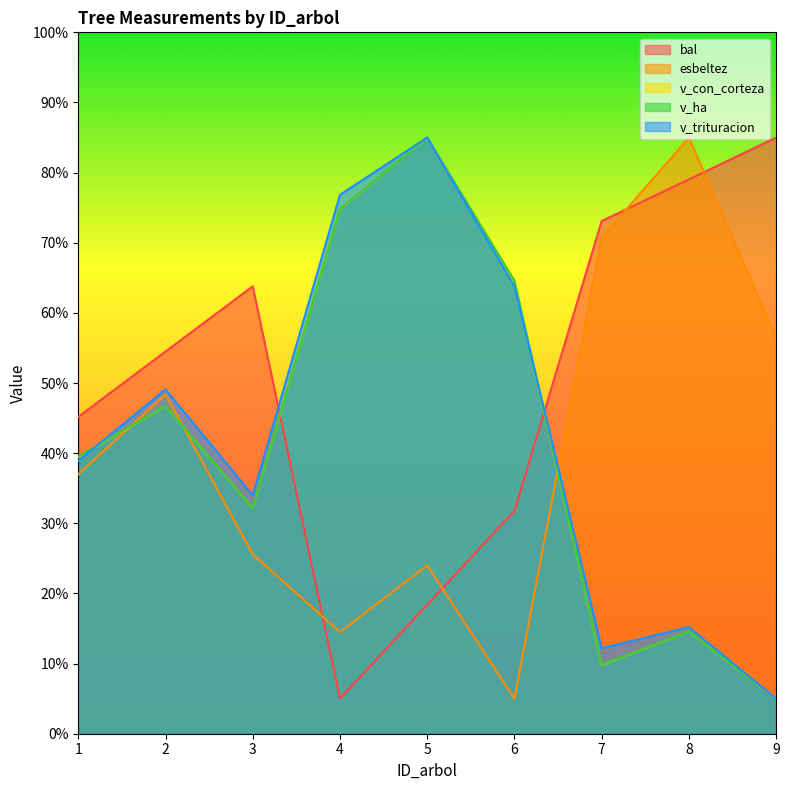

True or false: v_trituracion has a value of 76.8 at 4.

True